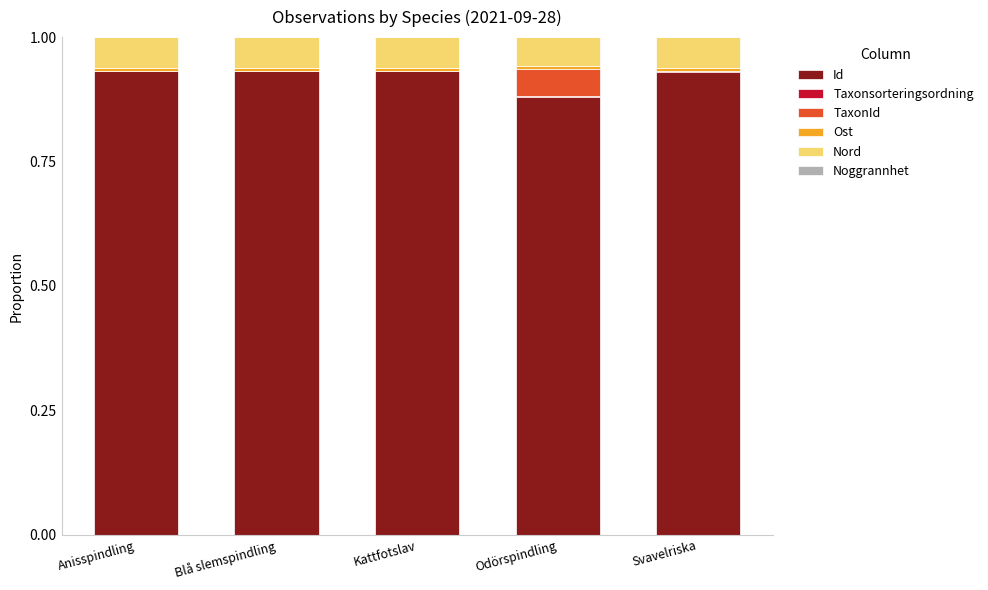

Is it true that Id equals 1.5 at Blå slemspindling?

False